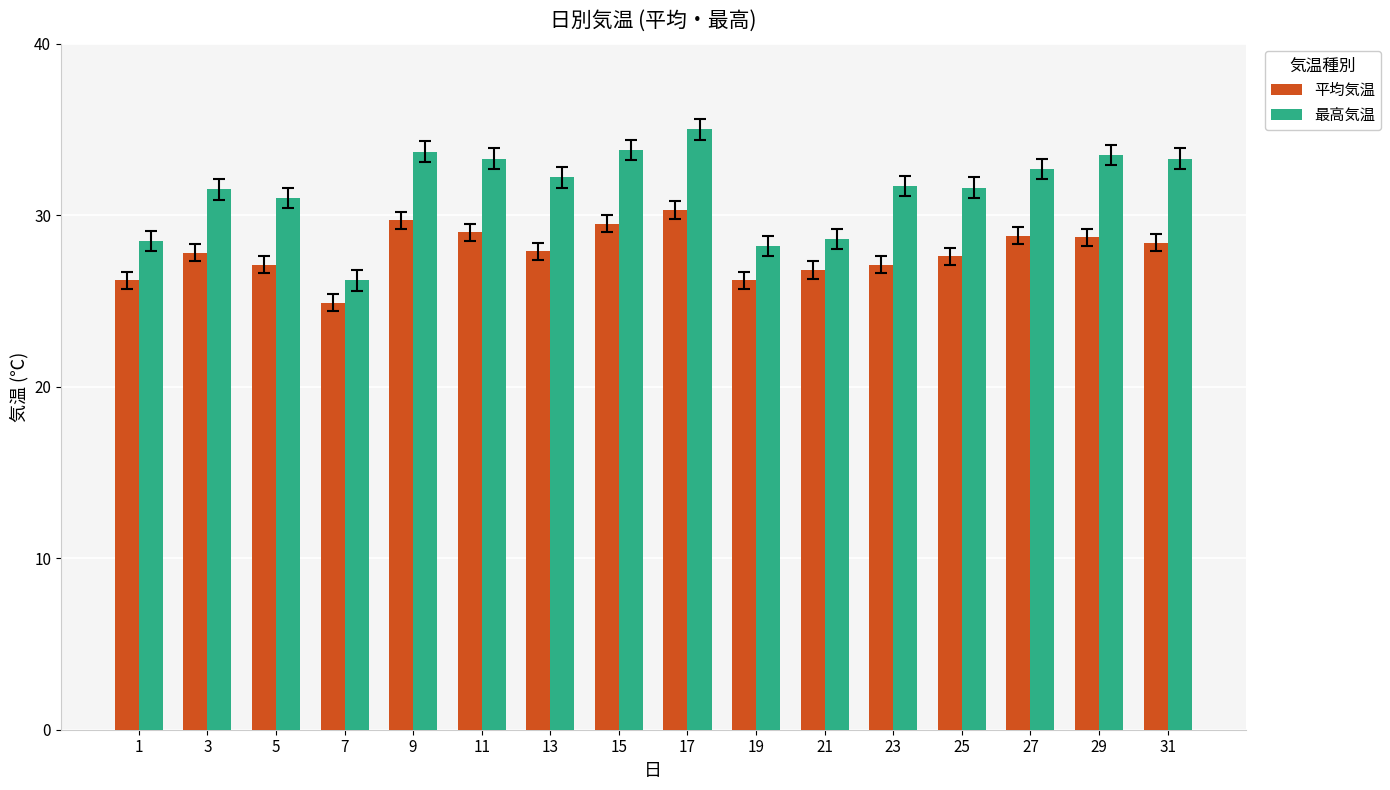

Which series has the widest spread of values?

最高気温